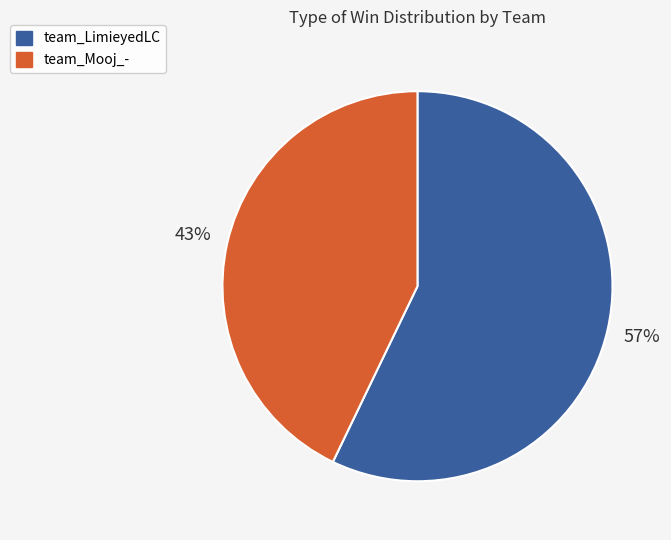

What is the majority slice?

team_LimieyedLC